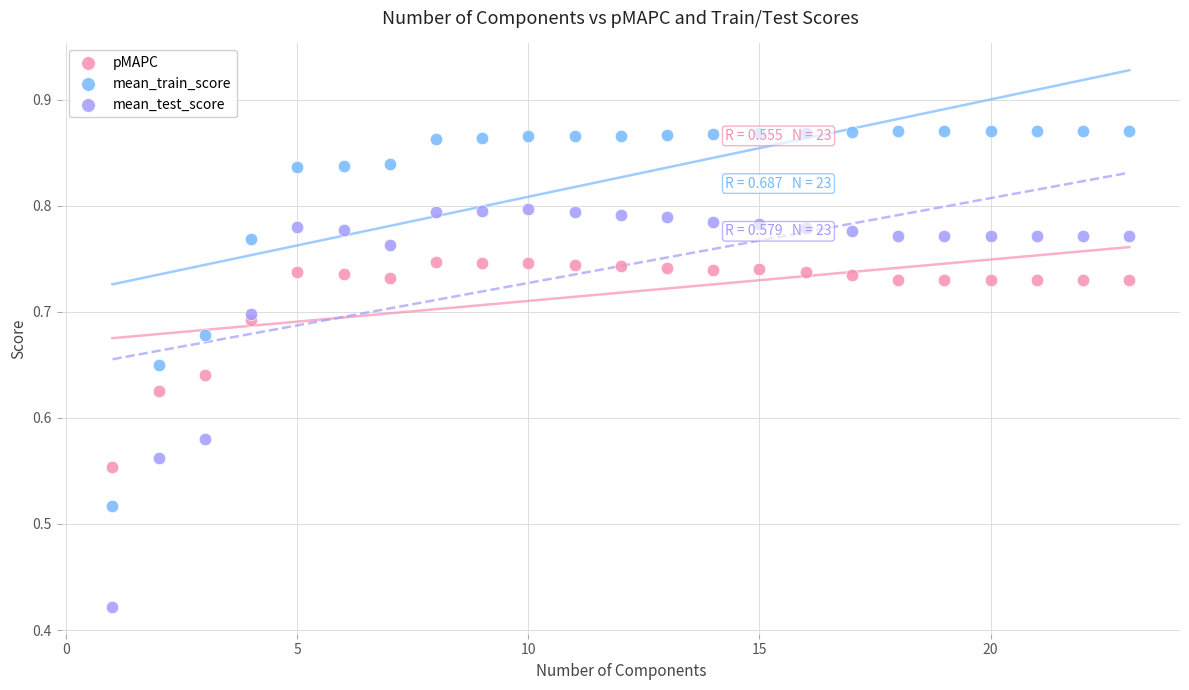

Which series reaches the minimum Y coordinate?

mean_test_score